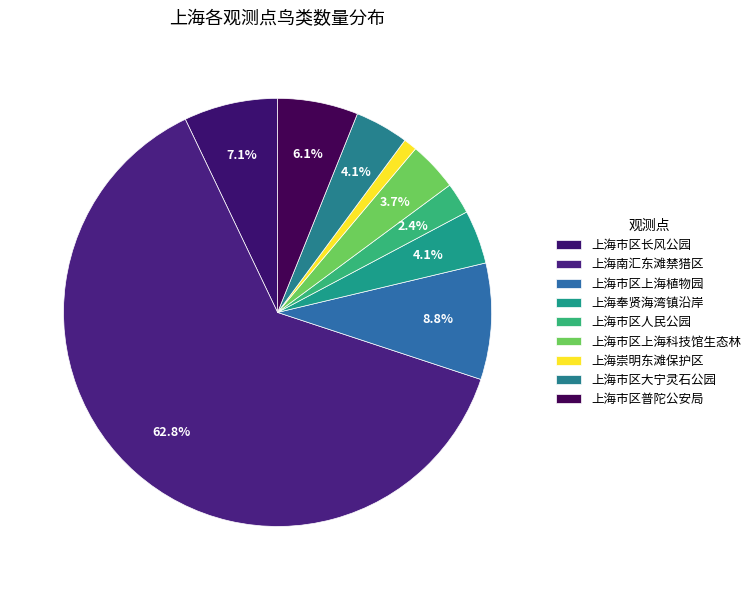

Which category has the smallest portion of the pie?

上海崇明东滩保护区